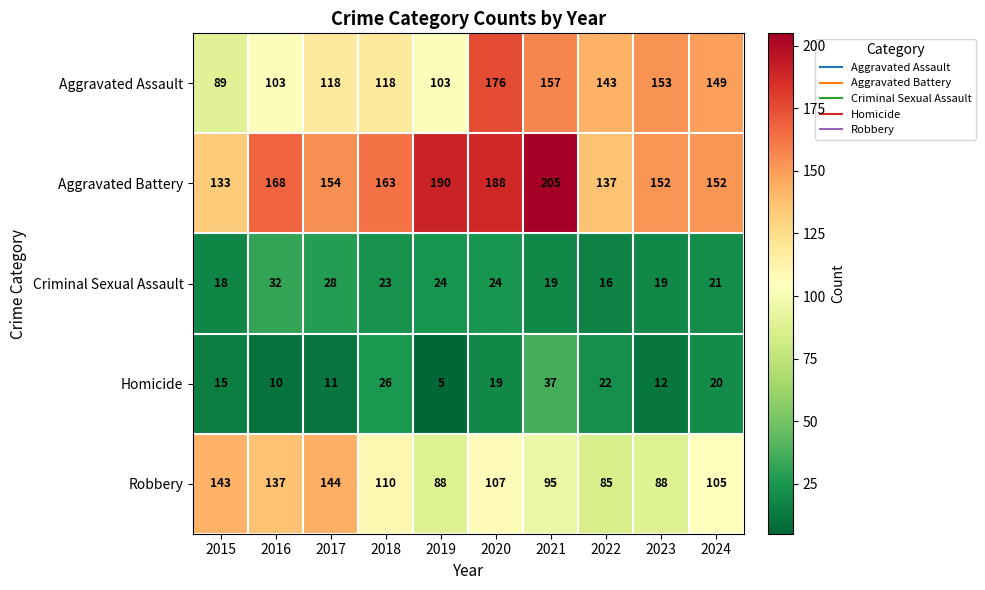

Count the number of categories in the chart.

10